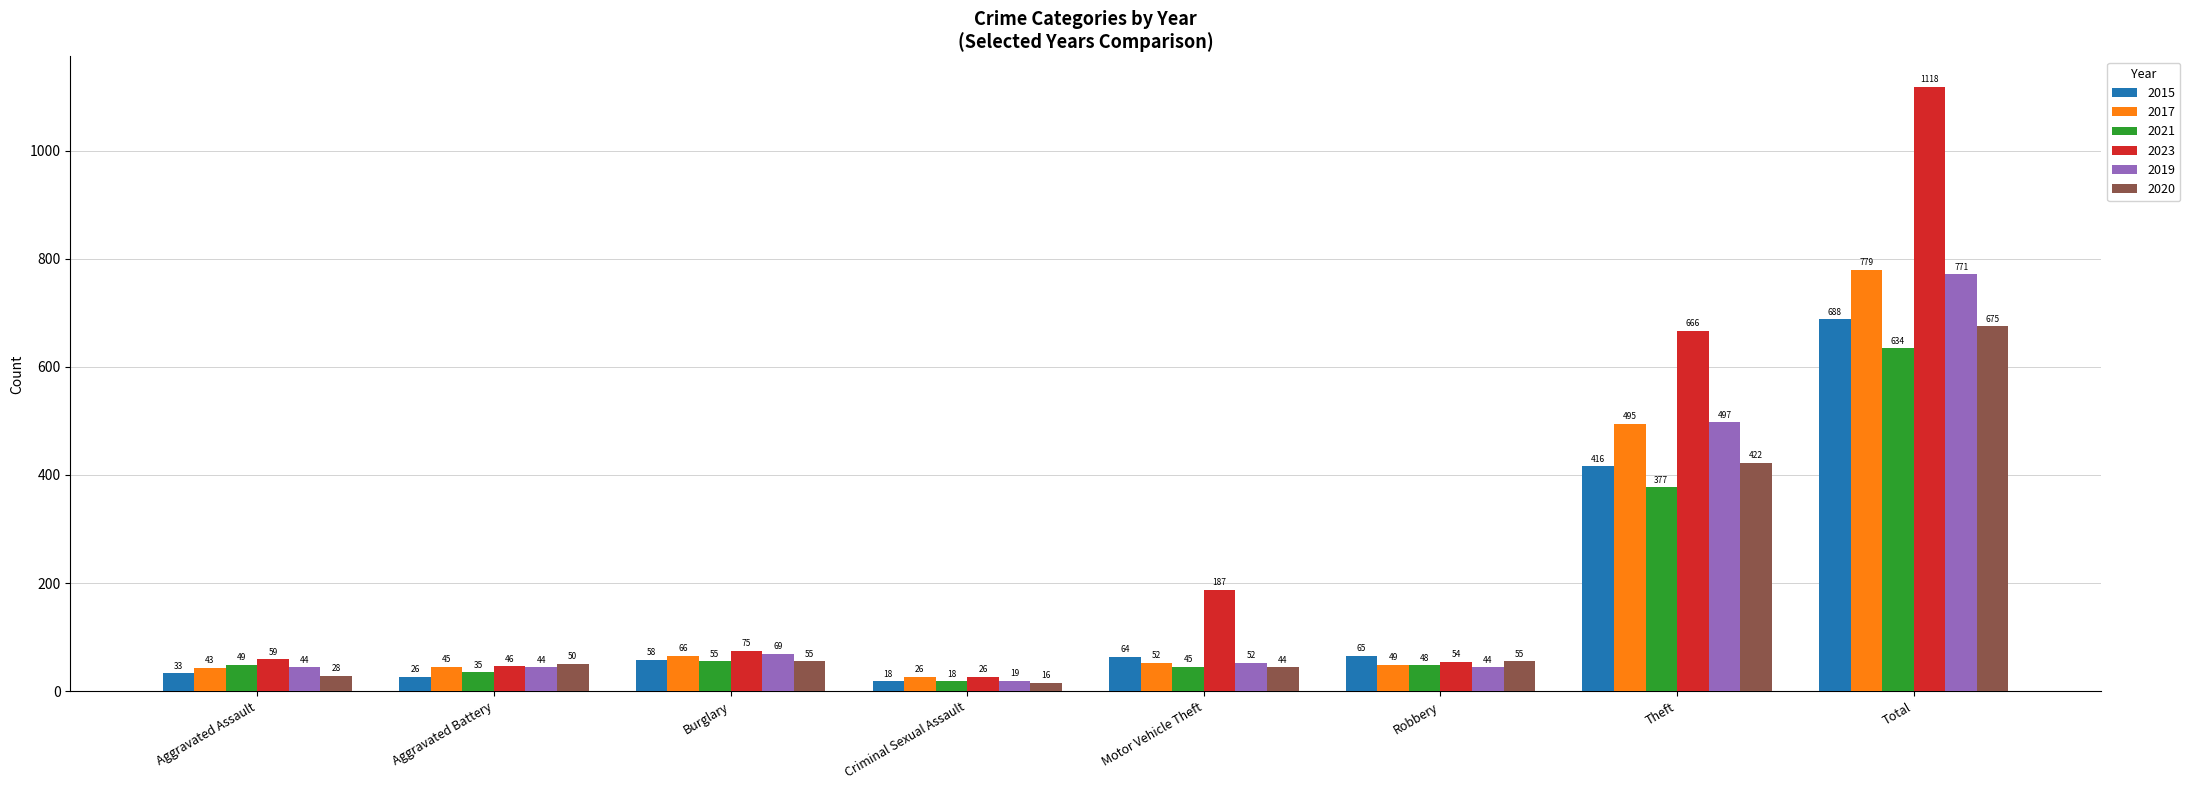

The 2019 series shows 44 at Aggravated Assault. True or false?

True